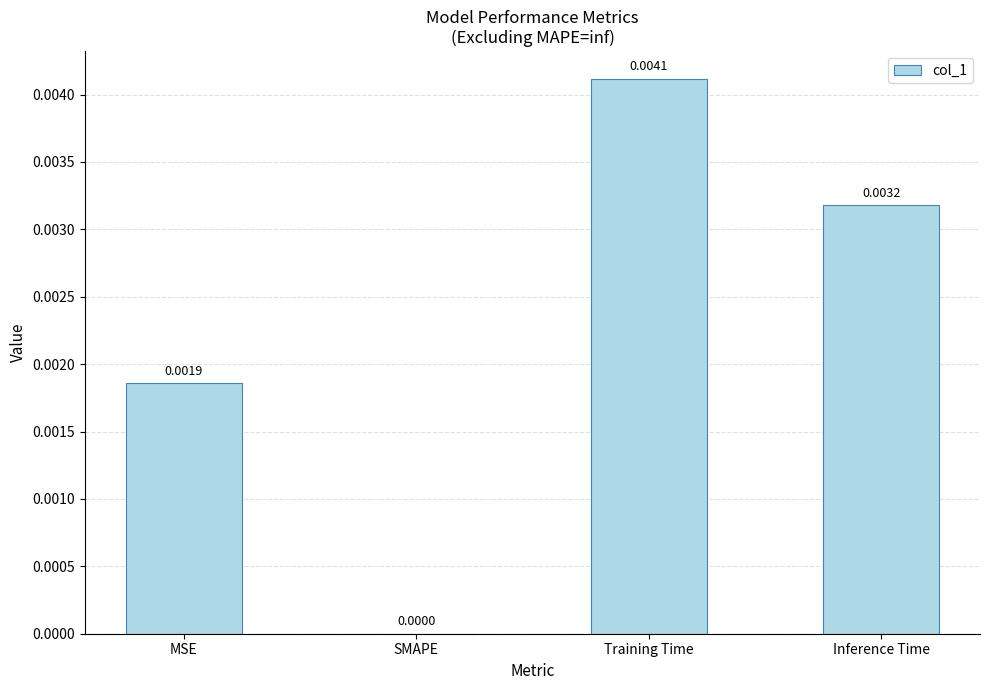

Count the number of categories in the chart.

4